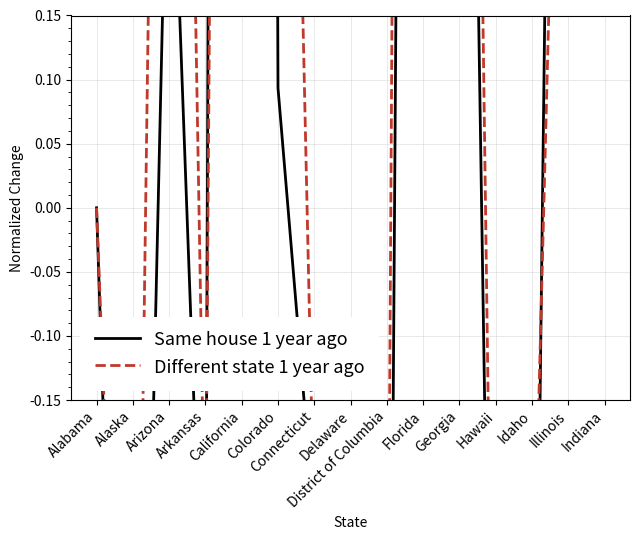

What is the minimum value shown in the chart?

-0.9